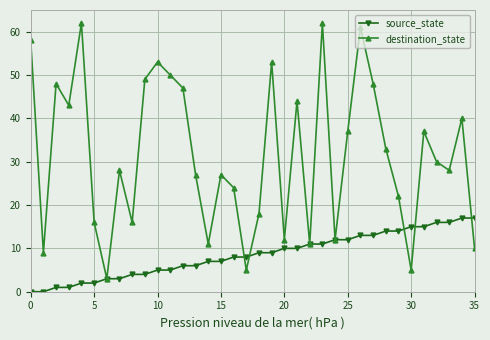

Which series has the widest spread of values?

destination_state